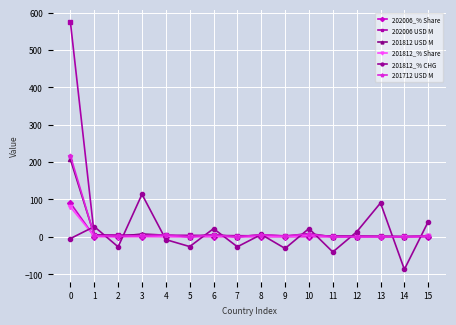

The value of 202006 USD M at 0 is 849.2. True or false?

False